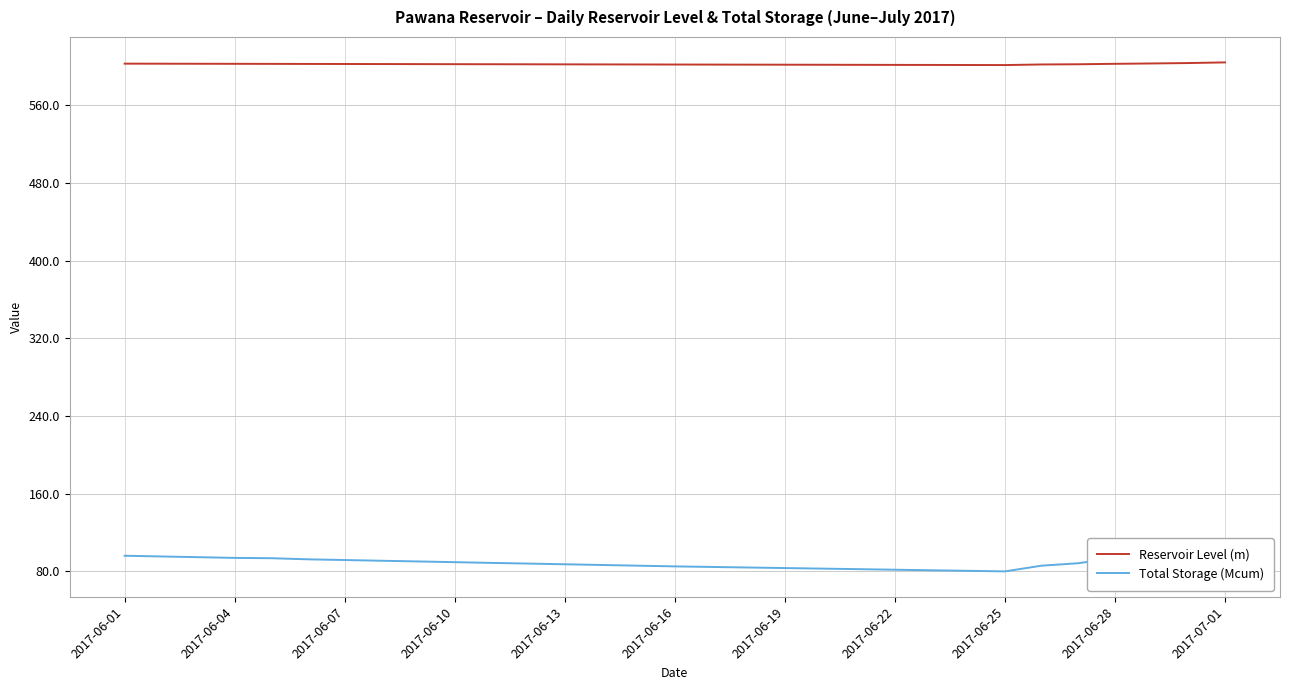

What position from the left is 26?

27